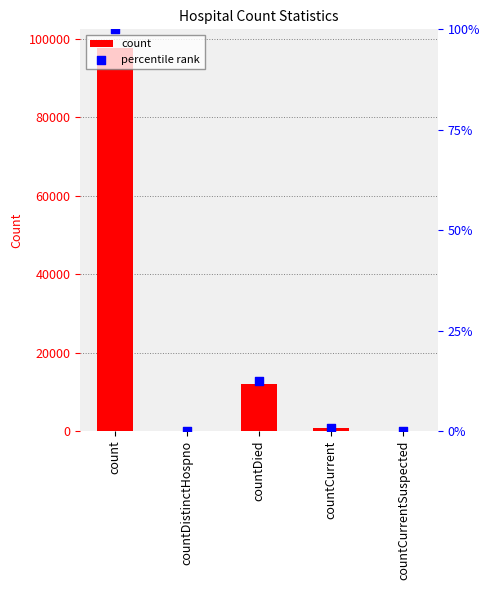

Which series reaches the minimum Y coordinate?

count